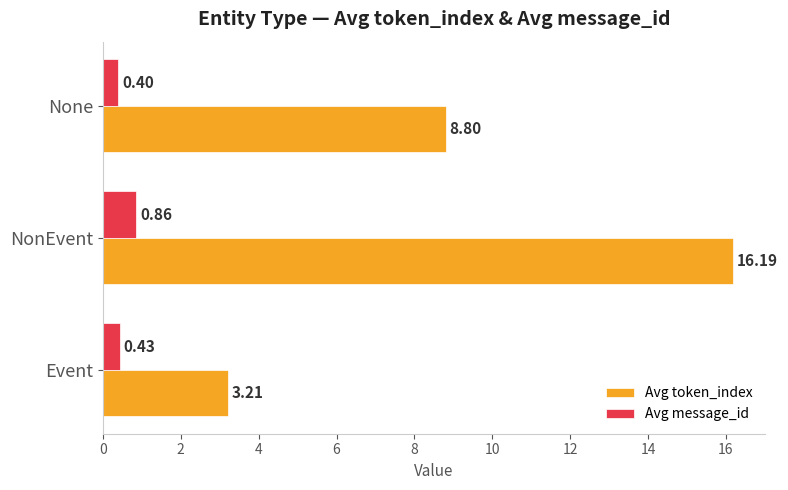

What are all the series names shown in the legend?

Avg token_index, Avg message_id